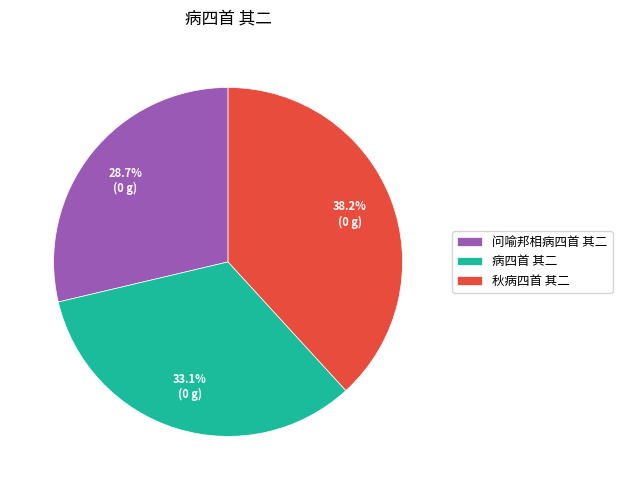

Which category has the smallest portion of the pie?

问喻邦相病四首 其二